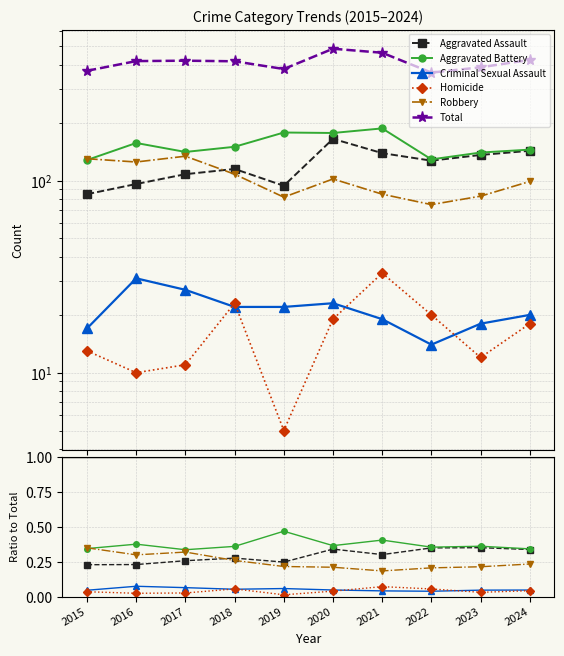

What is the sum of the Aggravated Assault values at 2023 and 2017?

0.6